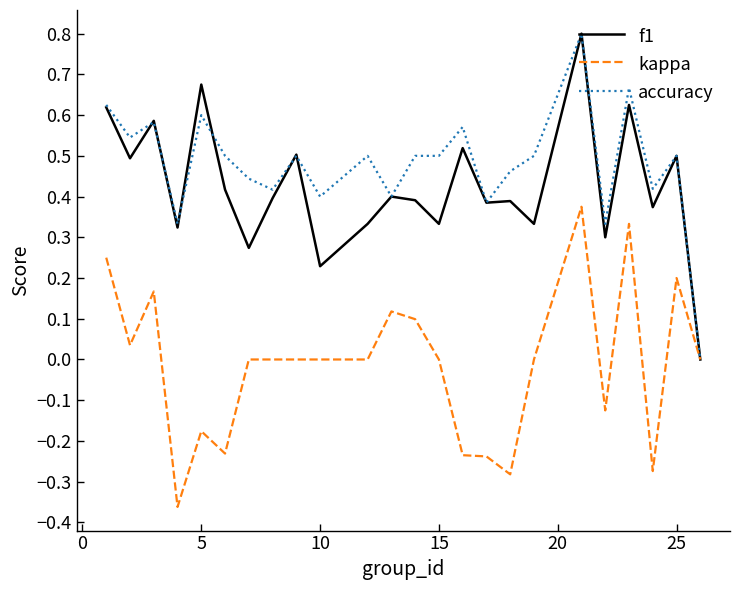

Count the accuracy values in the range 0 to 1.

24